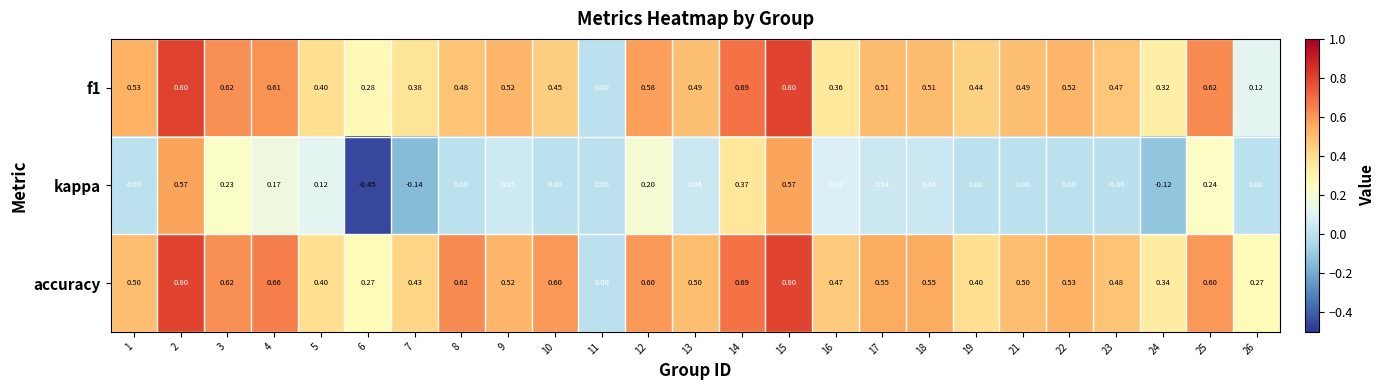

Count the number of categories in the chart.

25